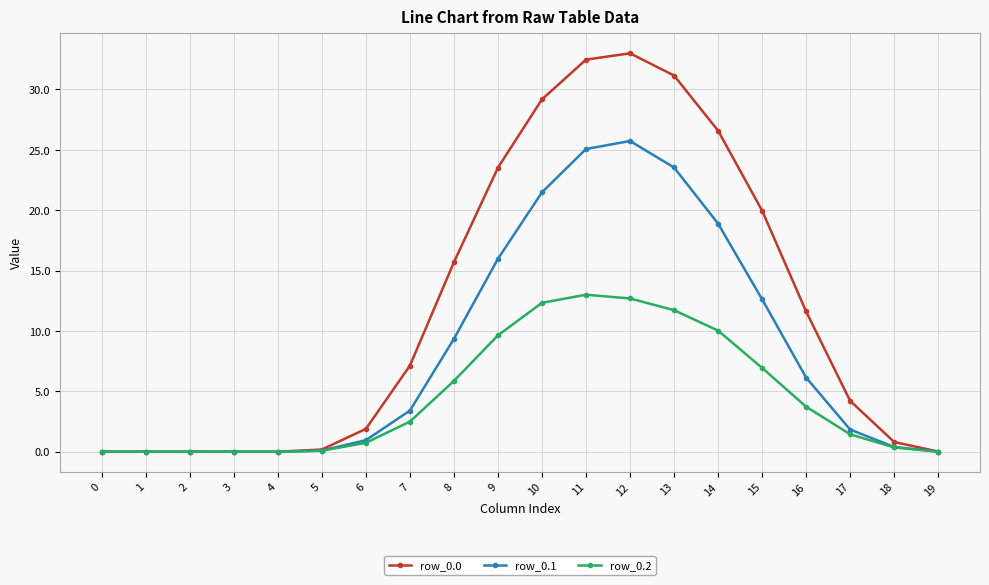

What is the maximum value shown in the chart?

33.0